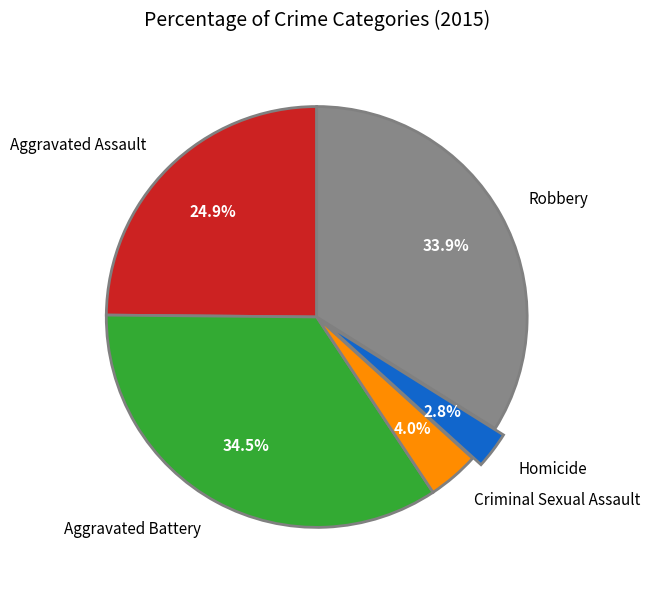

To the nearest percent, what portion does Aggravated Assault represent?

25%